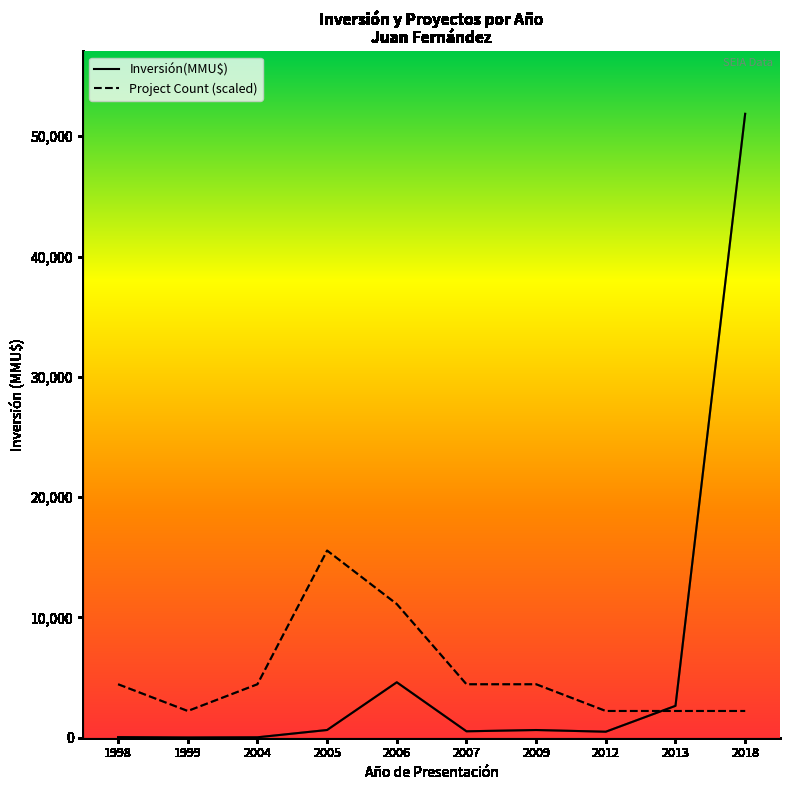

Where is the first local minimum for Project Count (scaled)?

1999